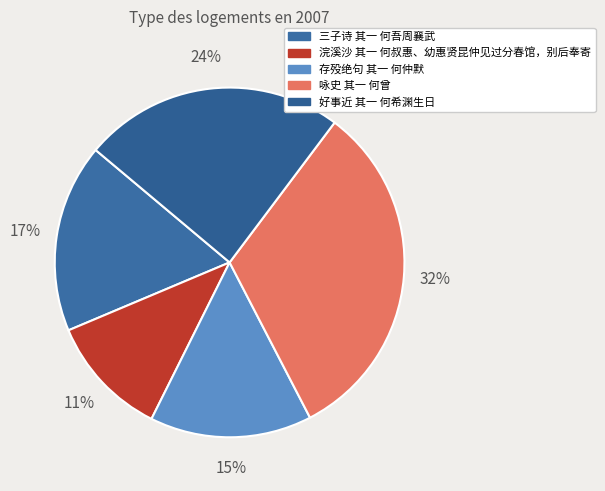

How many segments does this pie chart have?

5